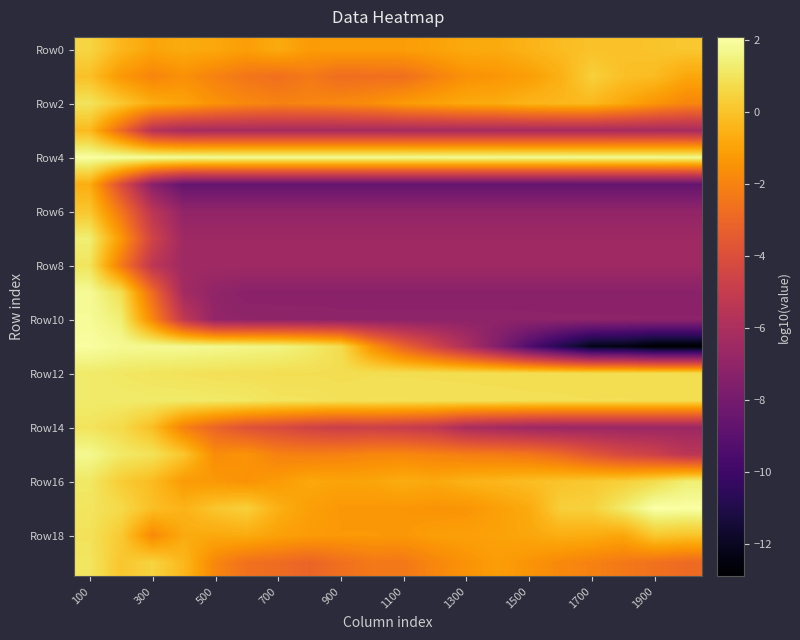

Which series has the largest total across all categories?

Row4